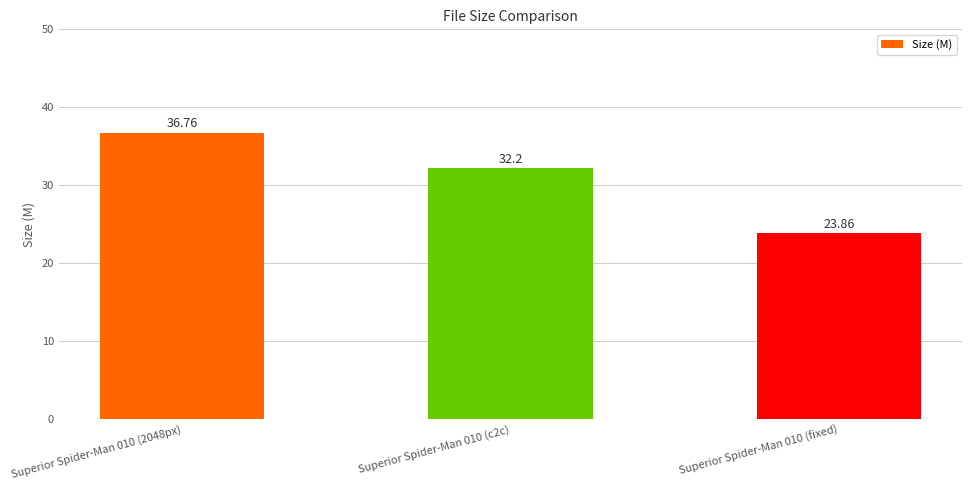

How many values are below 32?

1